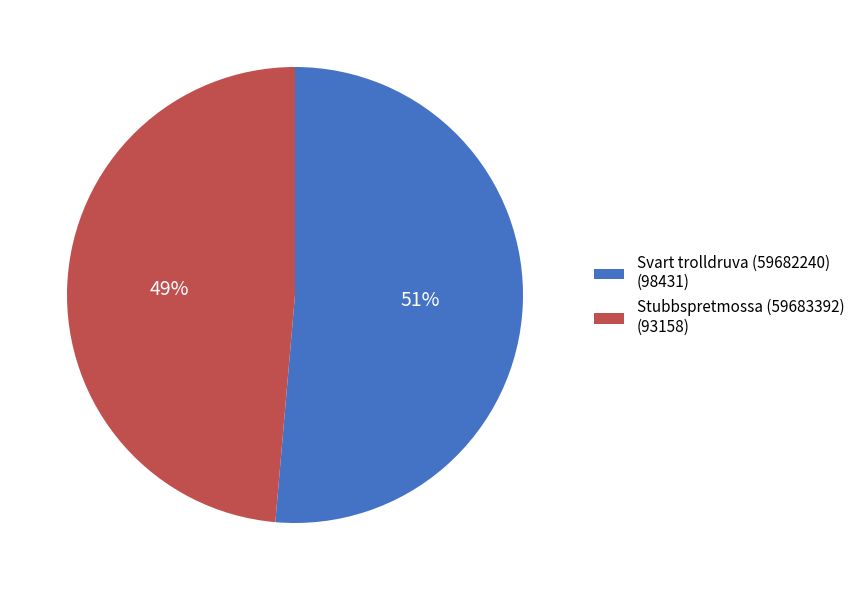

Rank the categories by value from highest to lowest.

Svart trolldruva (59682240), Stubbspretmossa (59683392)